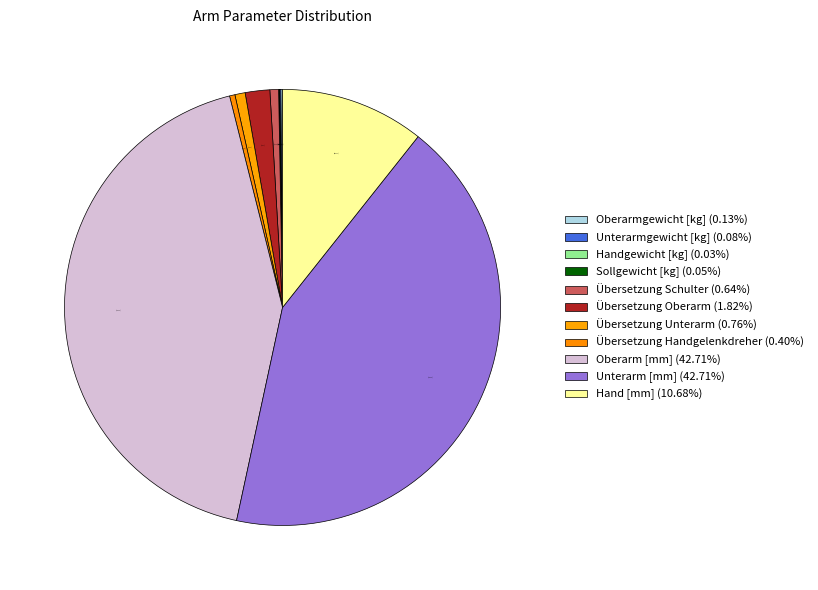

Approximately how many times larger is the value at Hand [mm] compared to Oberarmgewicht [kg]?

83.3